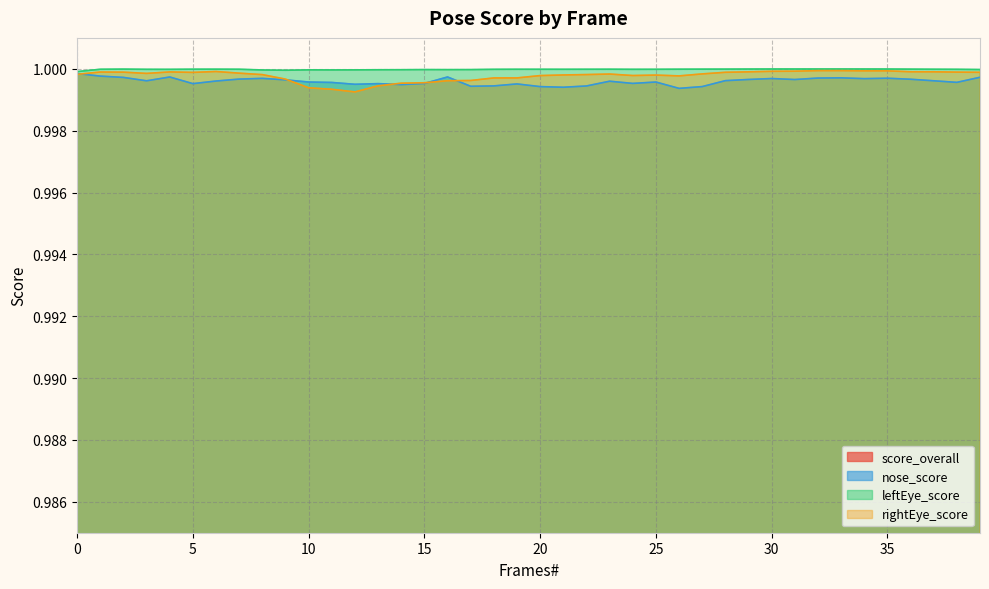

True or false: leftEye_score has a value of 0.3 at 1.

False